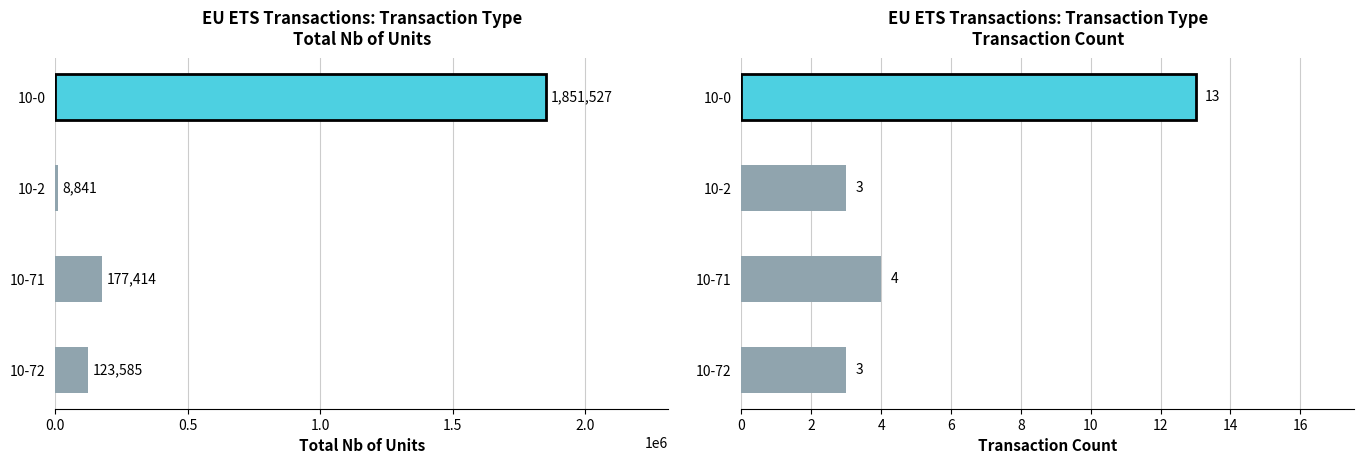

List the series in order of their peak value, highest first.

Total Nb of units, Transaction Count